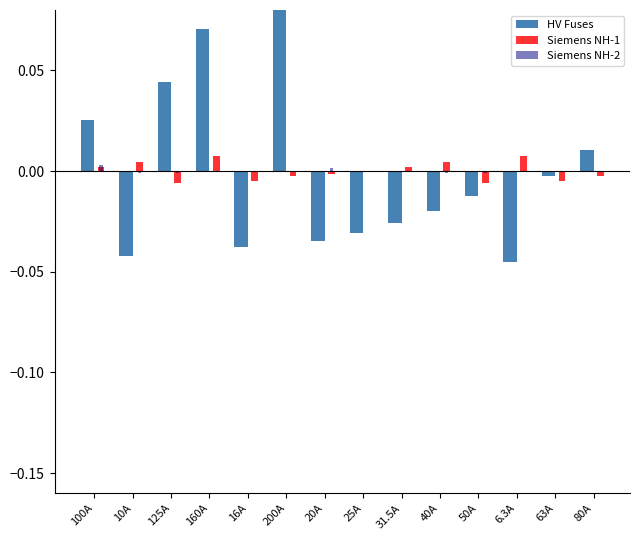

Rank the categories by Siemens NH-1 value from lowest to highest.

125A, 50A, 16A, 63A, 200A, 80A, 20A, 25A, 100A, 31.5A, 10A, 40A, 160A, 6.3A